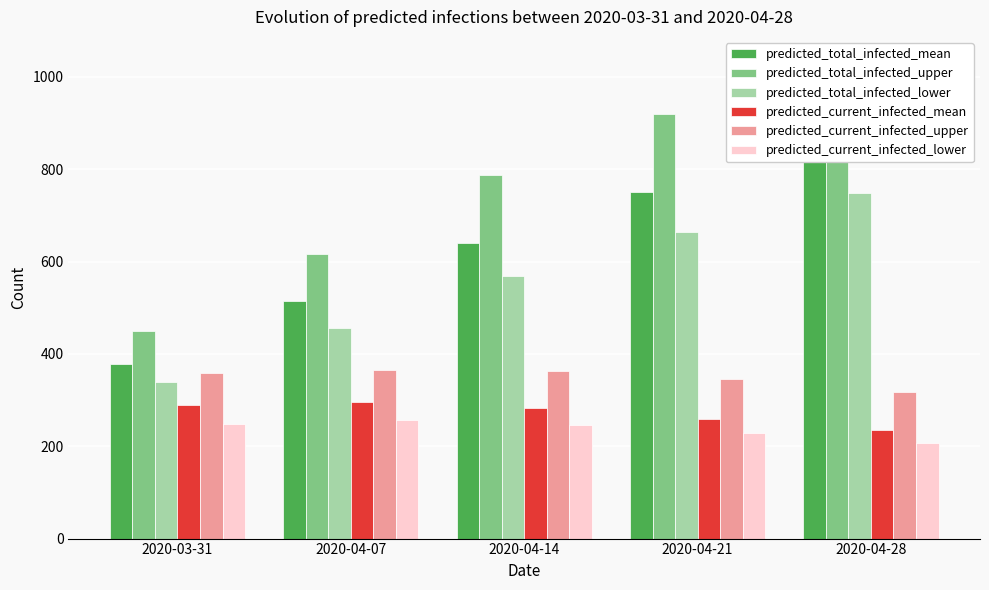

Between 2020-03-31 and 2020-04-21, which series saw the biggest shift?

predicted_total_infected_upper